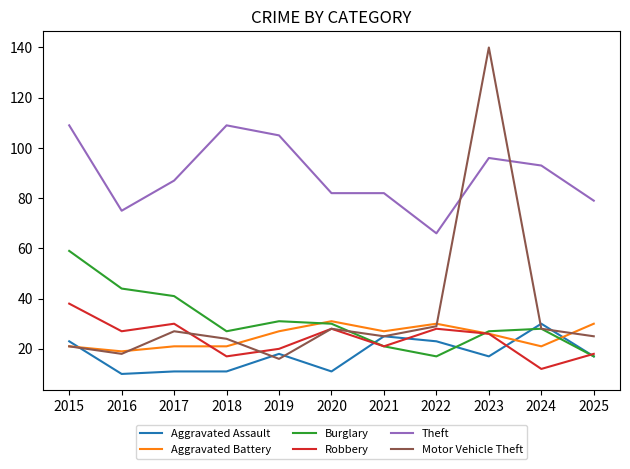

Is it true that Aggravated Assault equals 11 at 2018?

True